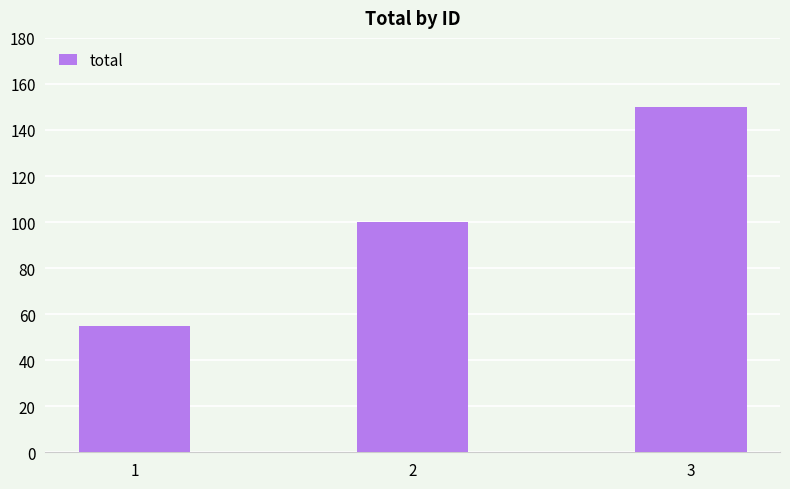

Rank the categories by value from highest to lowest.

3, 2, 1